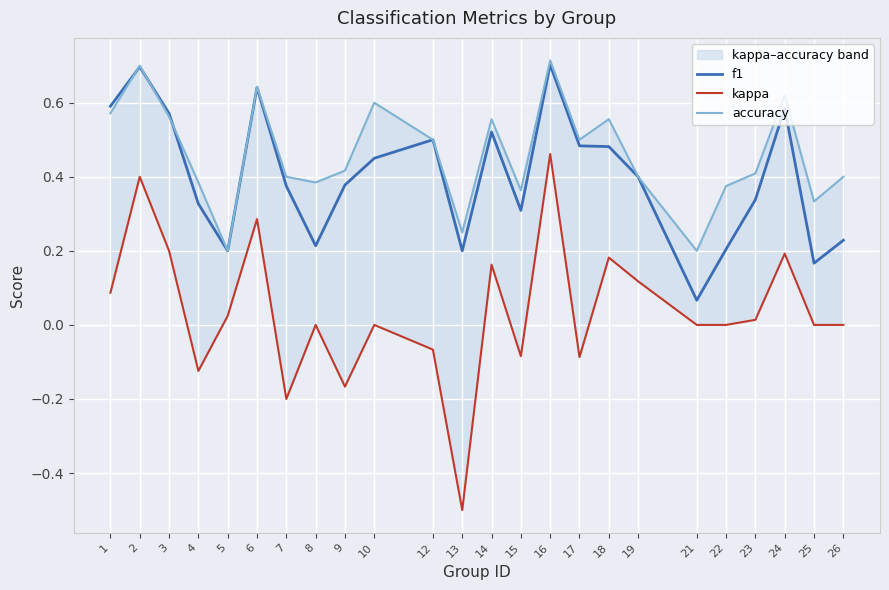

True or false: f1 and kappa intersect in this chart.

False